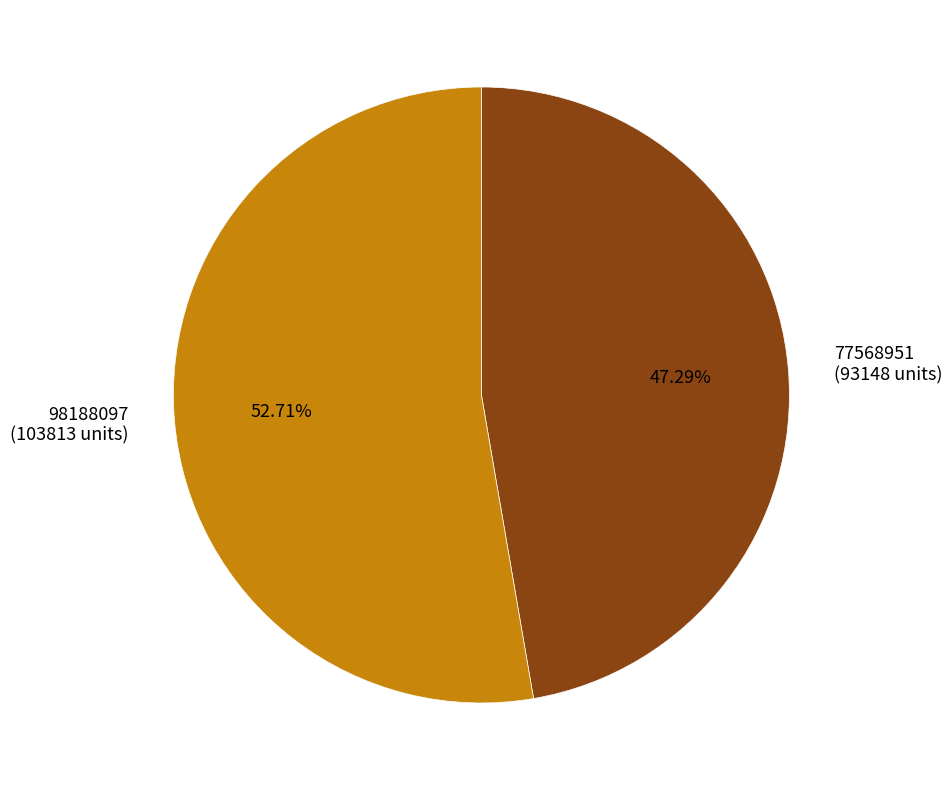

To the nearest percent, what is the average slice percentage?

50%